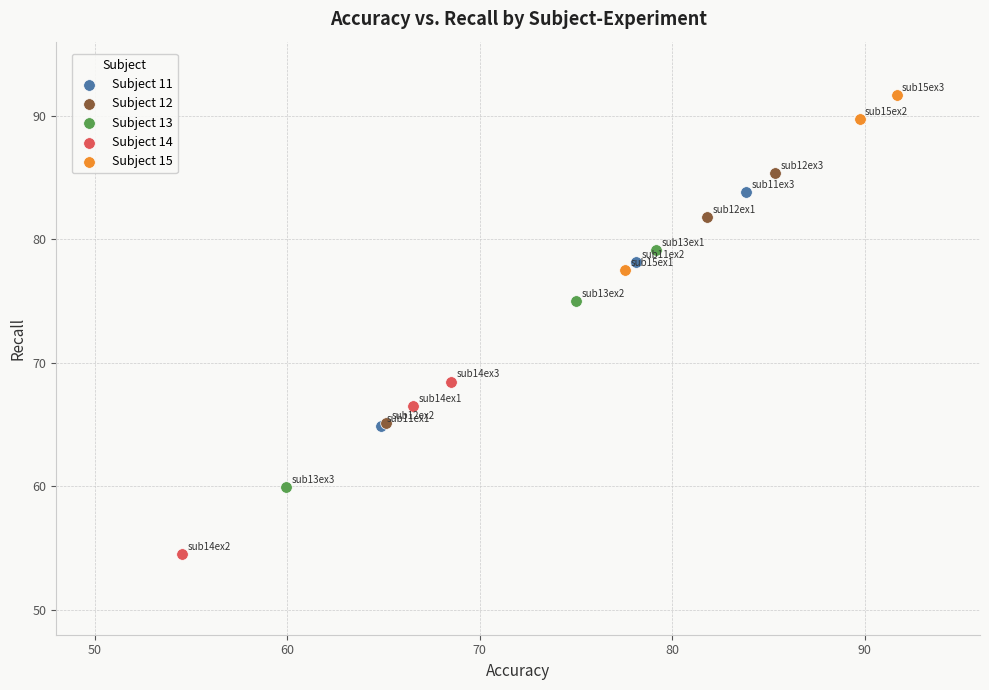

Which series reaches the maximum Y coordinate?

Subject 15